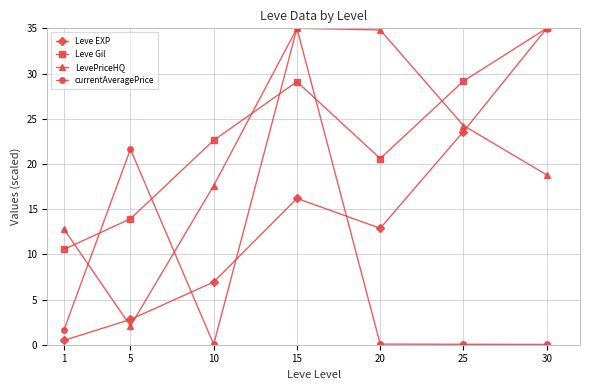

What is the average value of the Leve Gil series?

23.0